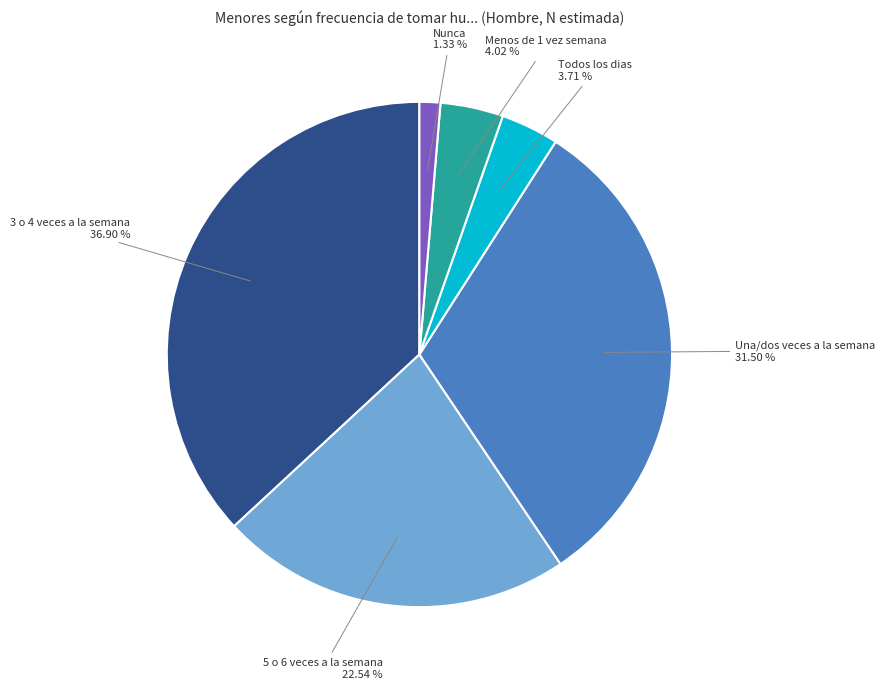

What portion of the pie excludes Todos los dias?

96.3%